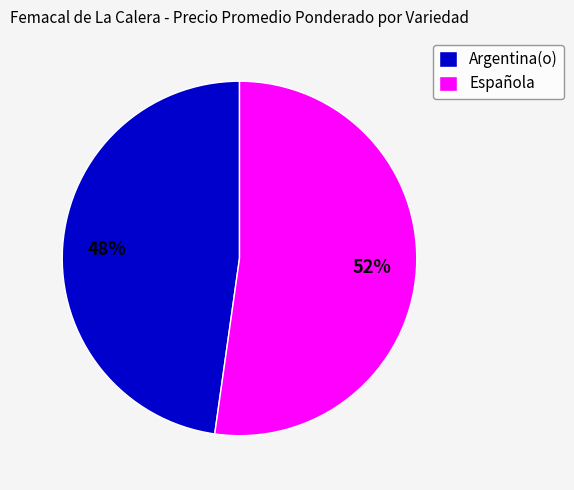

Which category accounts for the majority?

Española